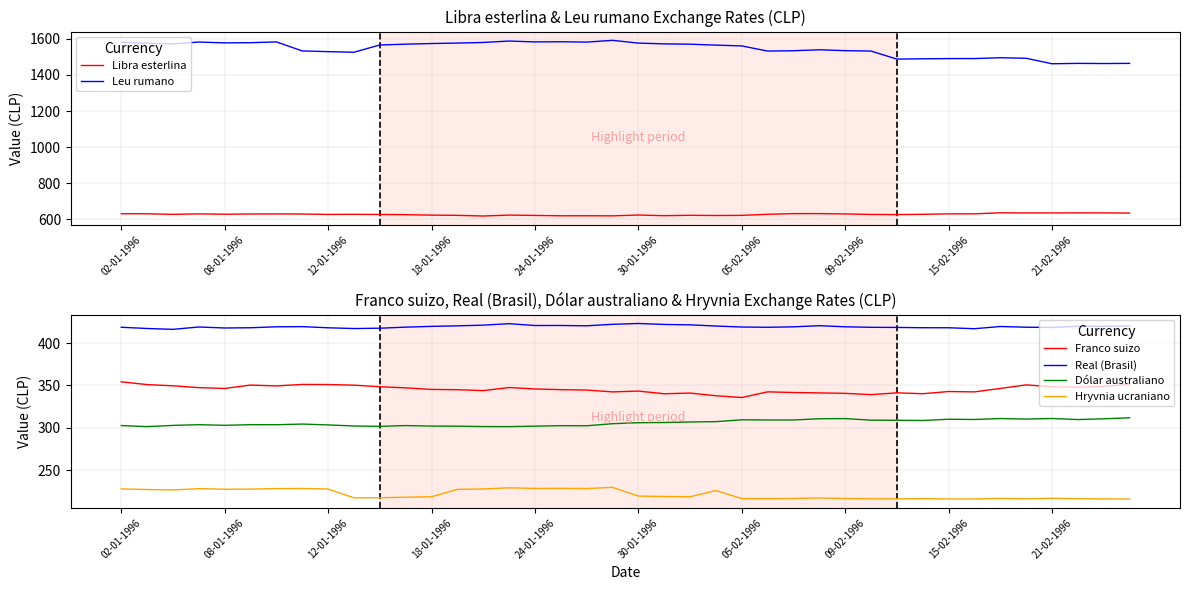

What is the minimum value for Hryvnia ucraniano?

215.6